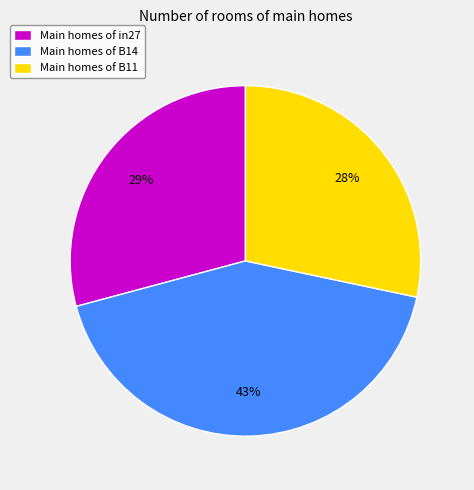

Do Main homes of B11 and Main homes of in27 together represent more than half of the pie?

Yes